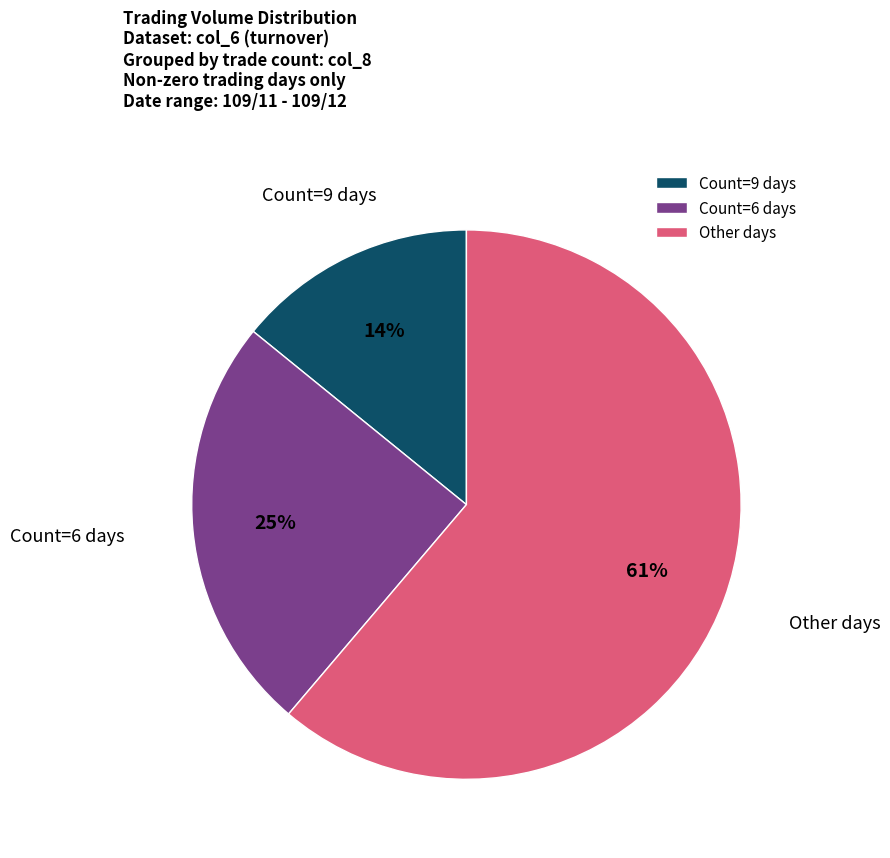

What is the smallest slice in the pie chart?

Count=9 days